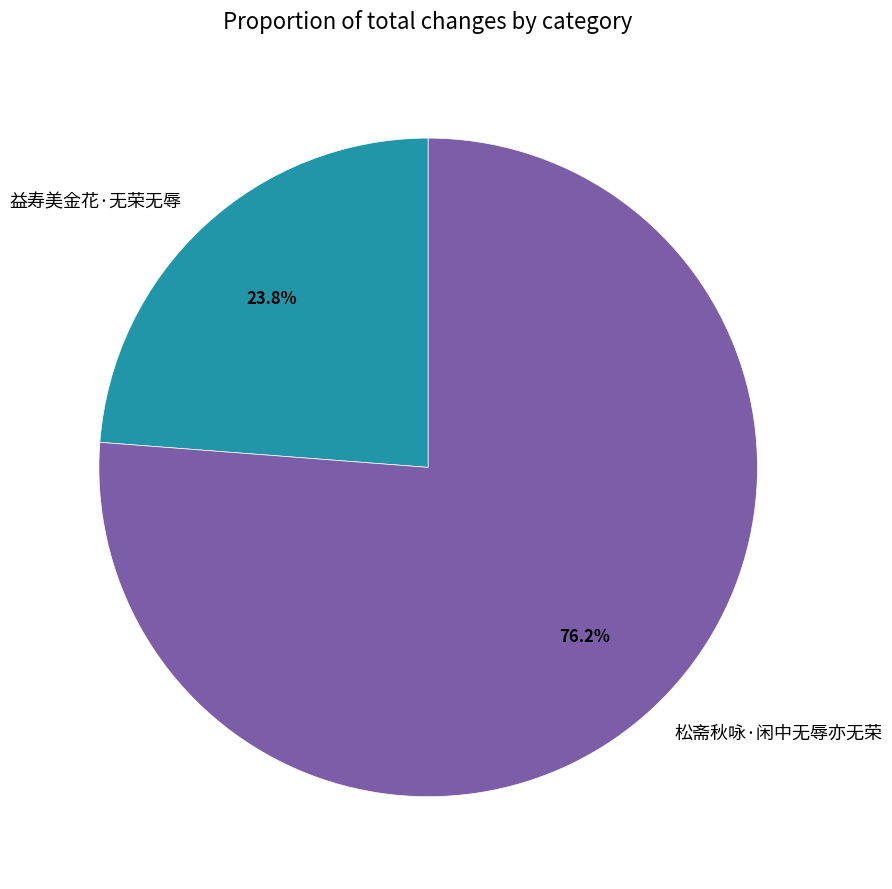

To the nearest percent, what portion does 益寿美金花·无荣无辱 represent?

24%